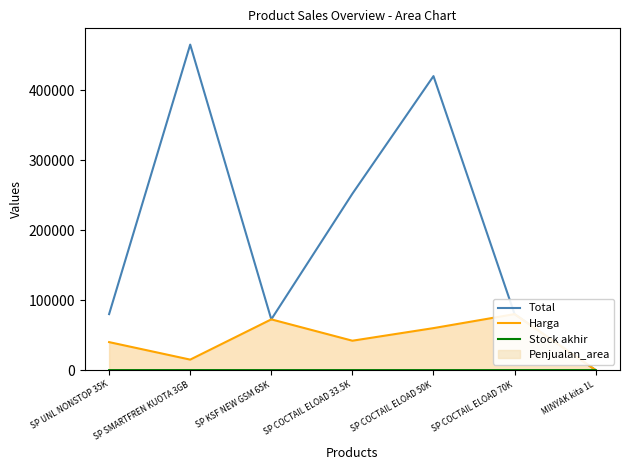

True or false: Harga and Total cross at least once.

False